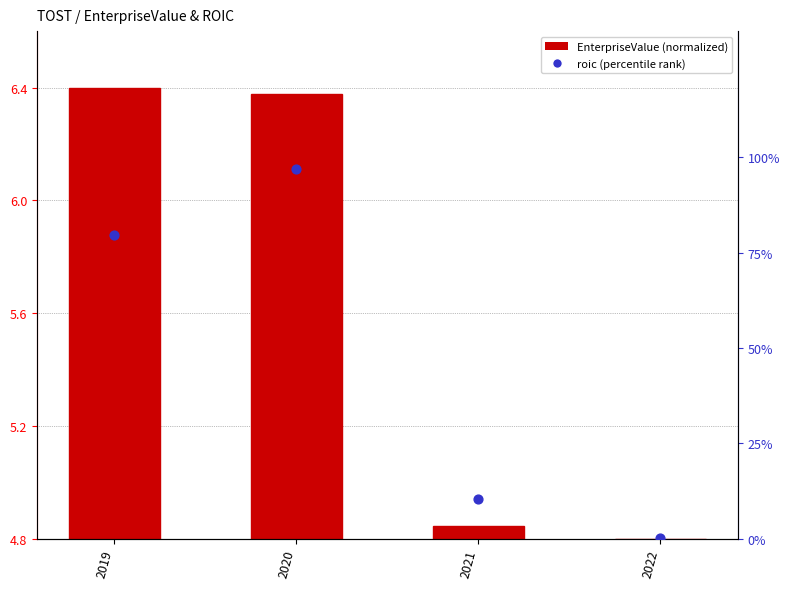

What is the change in value from 2020 to 2022?

-96.7